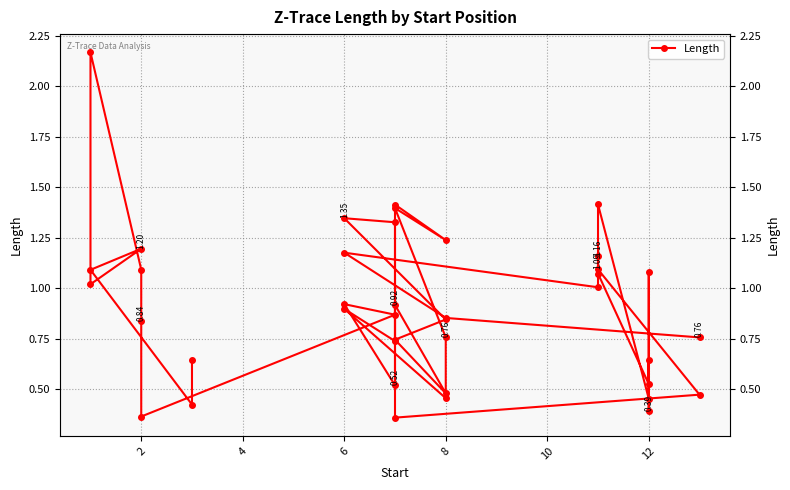

What is the value of the 16th point from the left?

1.3